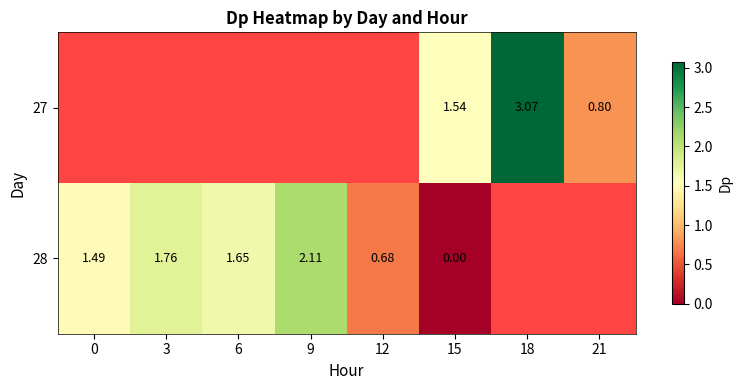

Is it true that 27 equals 0.4 at 21?

False